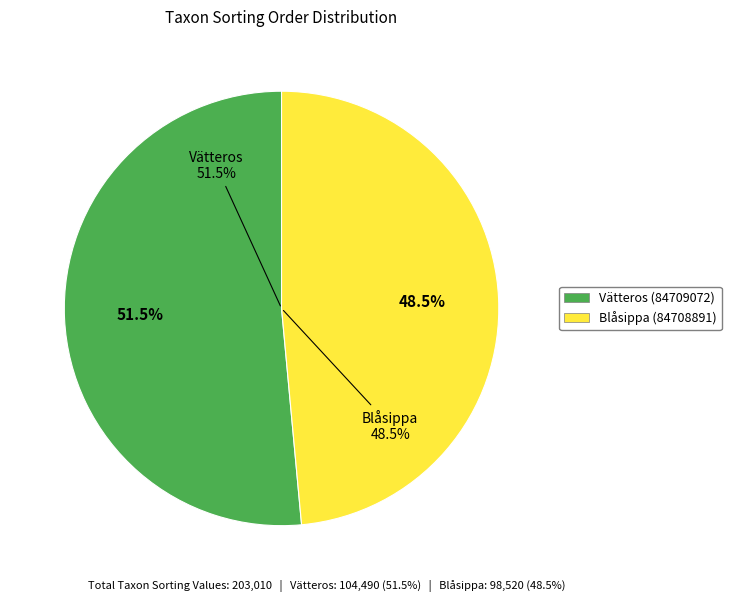

Rank the categories by value from highest to lowest.

Vätteros (84709072), Blåsippa (84708891)